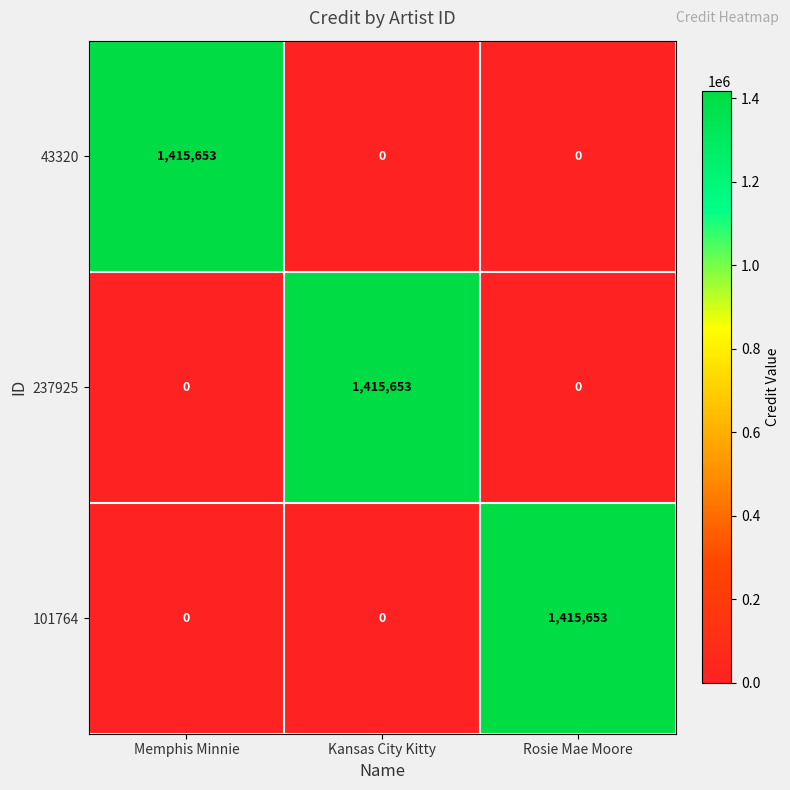

What is the sum of the 237925 values at Kansas City Kitty and Rosie Mae Moore?

1415653